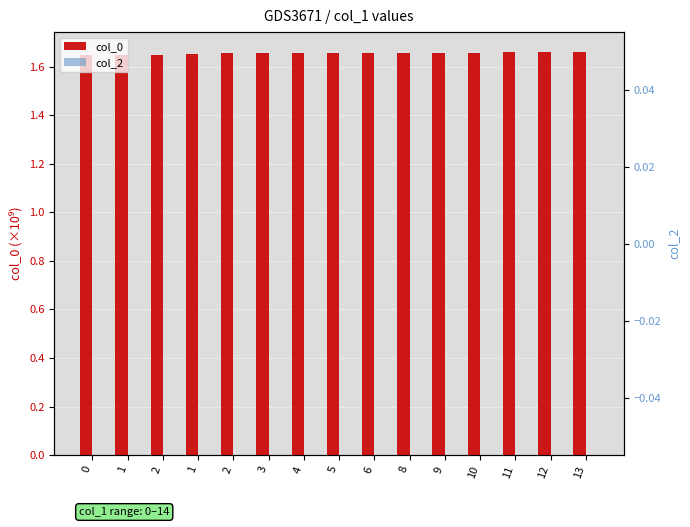

What is the spread (max minus min) of values at 0?

1.6